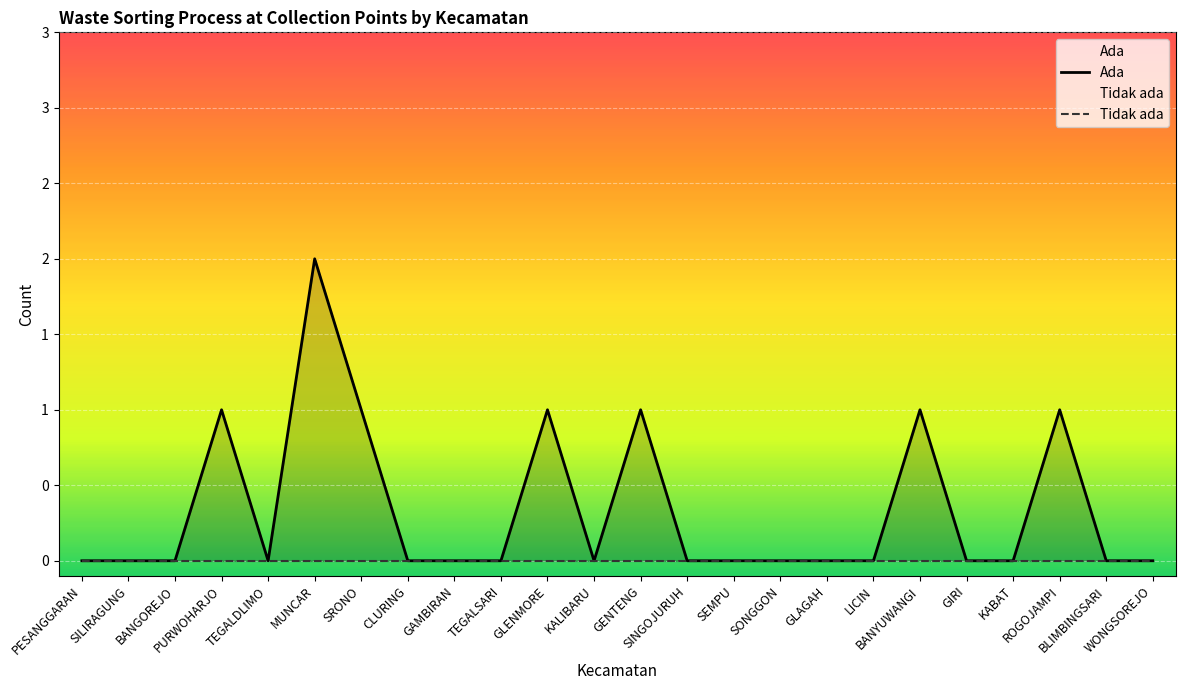

Rank the series by their average value, from lowest to highest.

Tidak ada, Ada